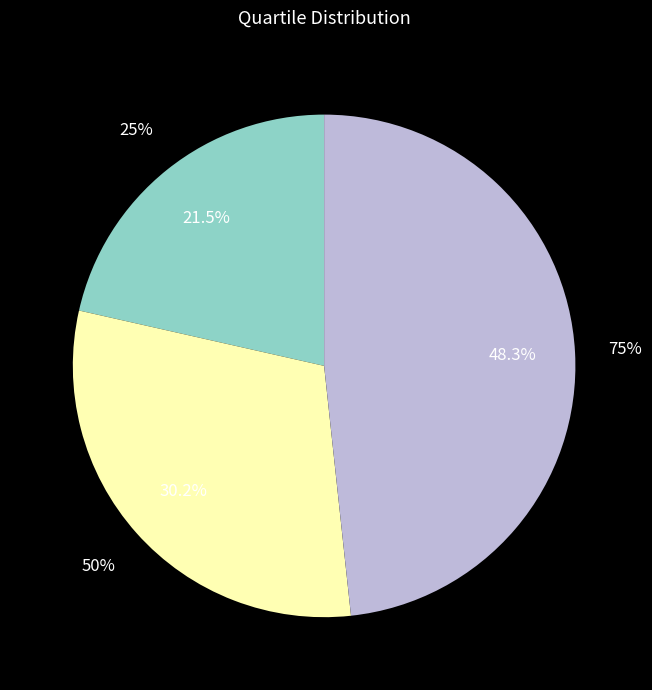

To the nearest percent, what is the combined percentage of 25% and 75%?

70%